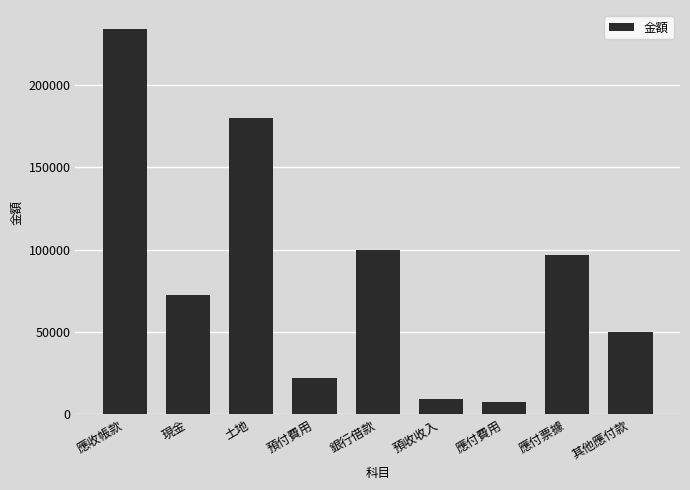

What is the sum of the values at 應付票據 and 預收收入?

105720